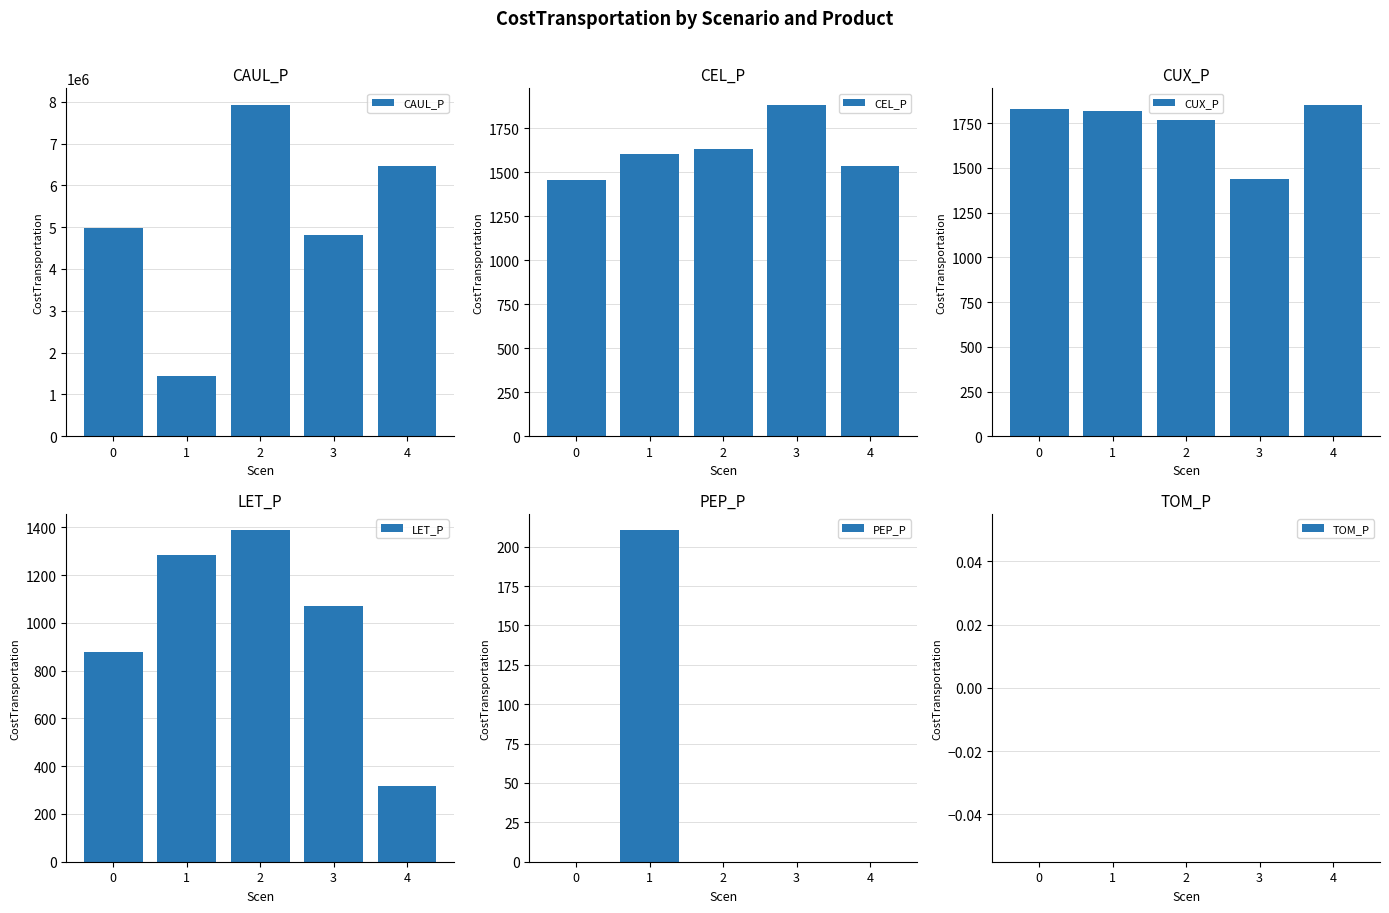

What is the sum of all CEL_P values?

8110.6